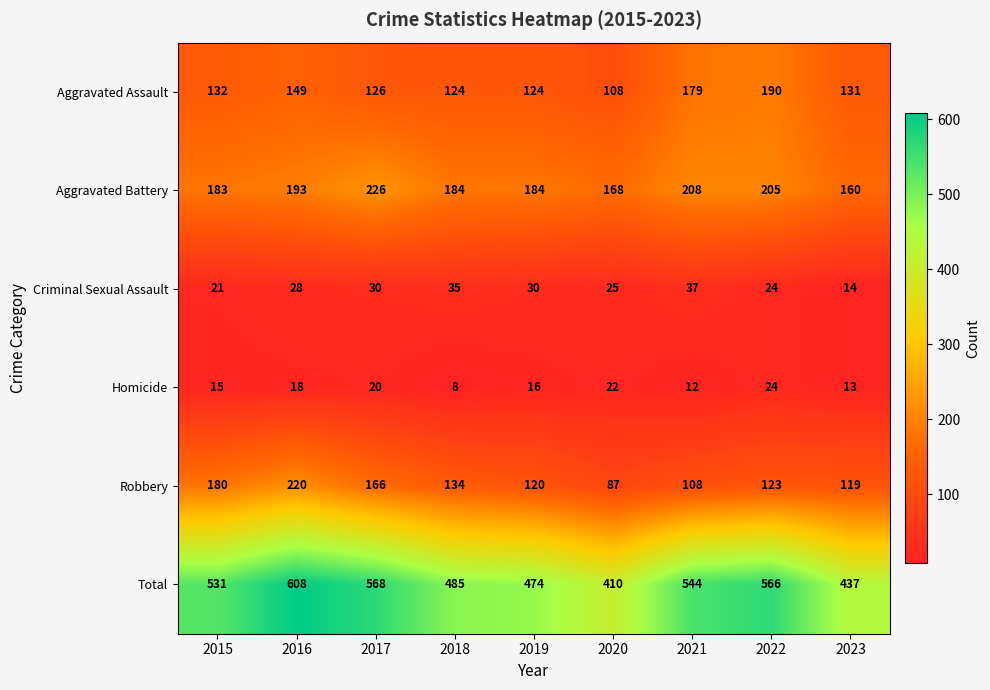

What is the spread (max minus min) of values at 2019?

458